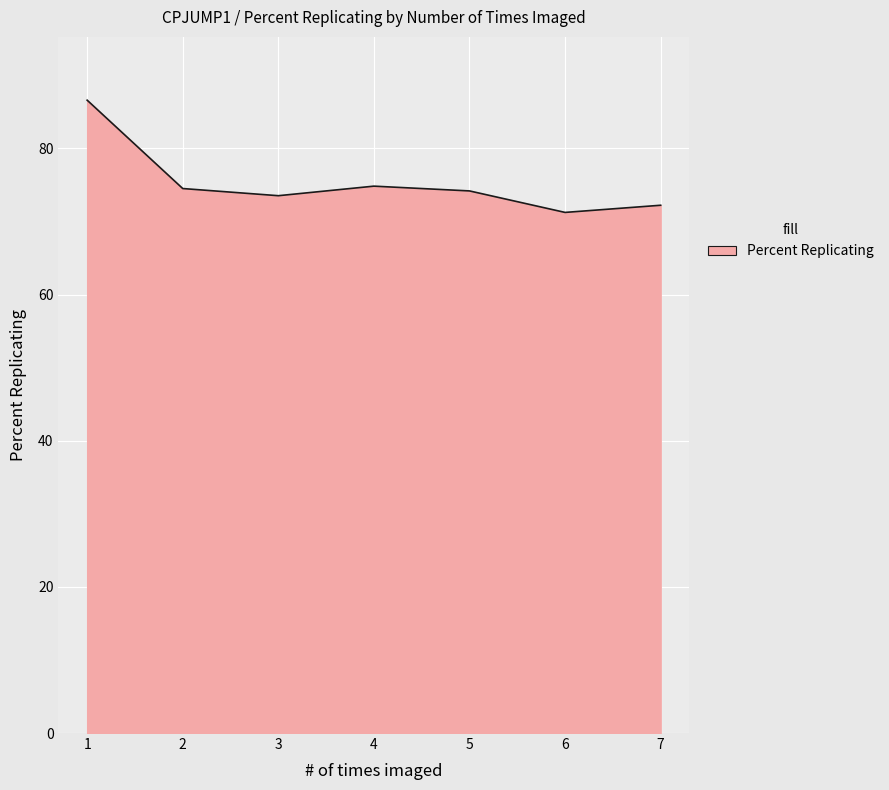

What is the maximum value shown in the chart?

86.6